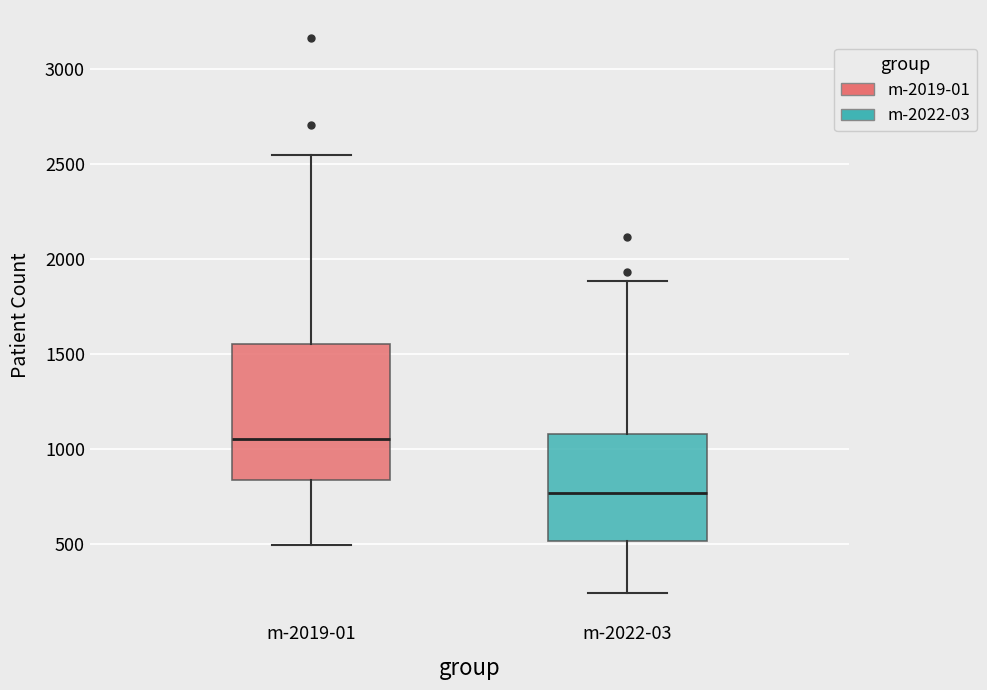

Which box's median line is the lowest?

m-2022-03